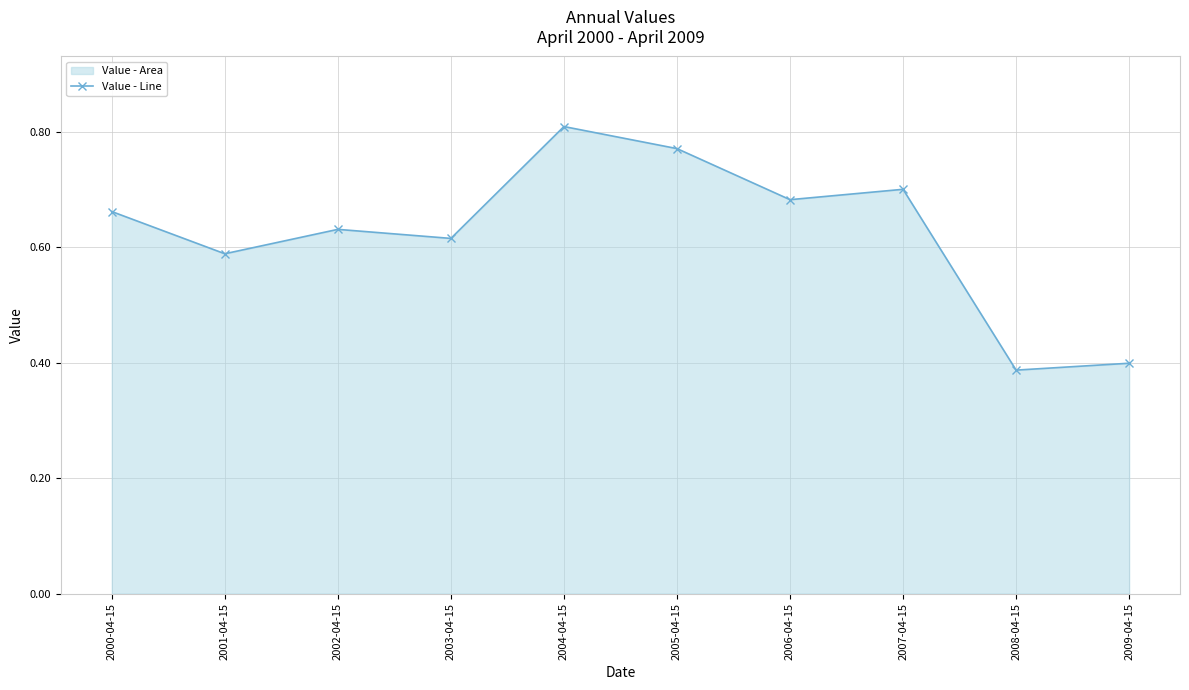

The value at 2001-04-15 is 0.6. True or false?

True